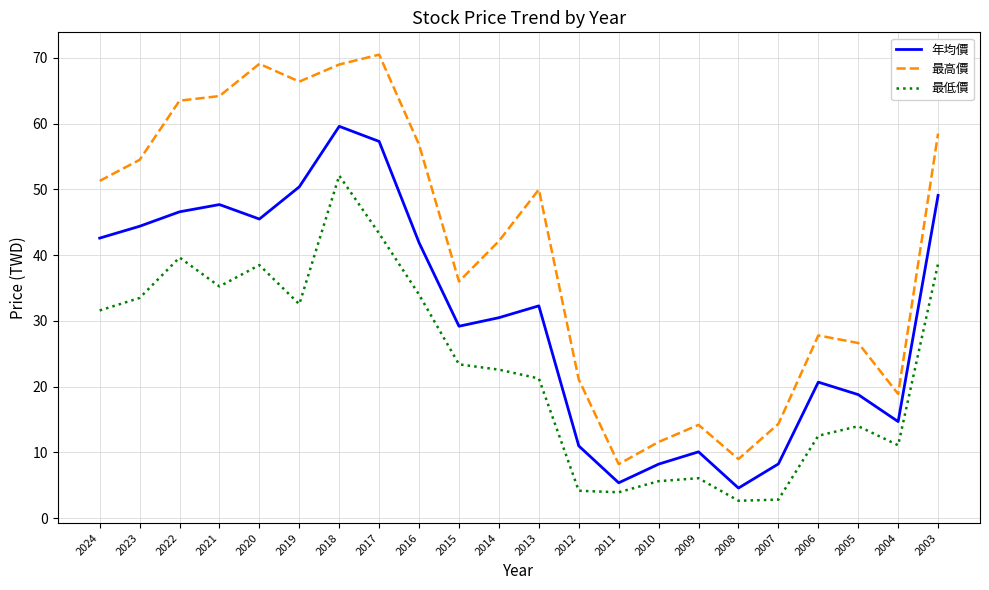

Is the value of 最低價 at 2009 greater than the value of 年均價 at 2003?

No